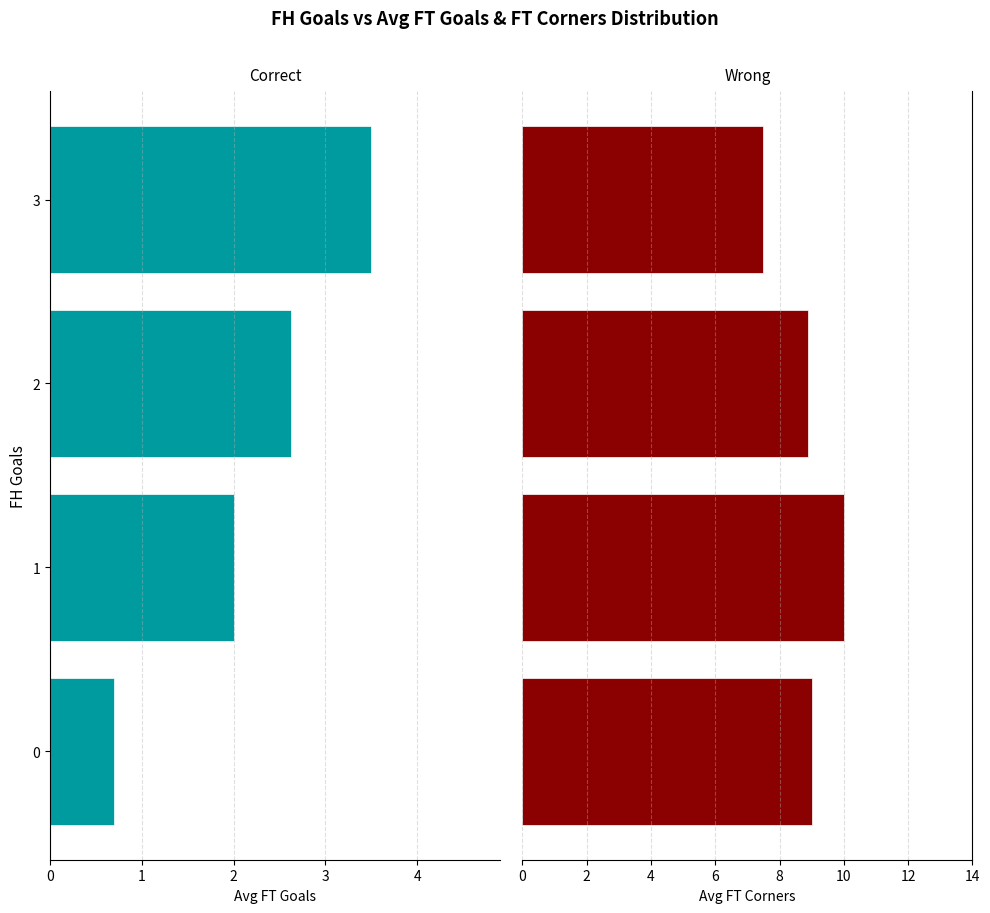

At which category is the sum across all series the highest?

1